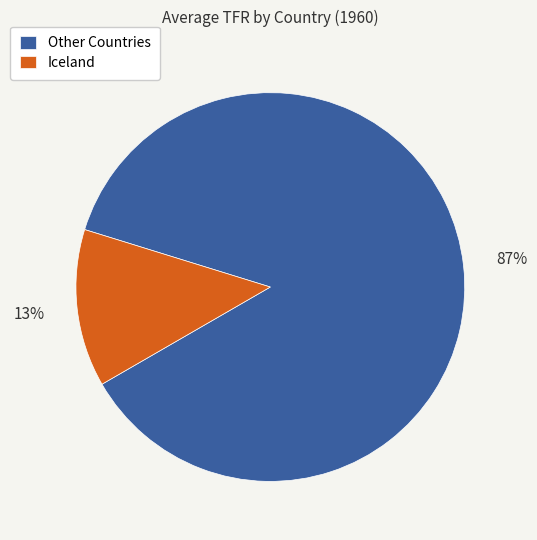

Is Iceland the majority of the pie?

No